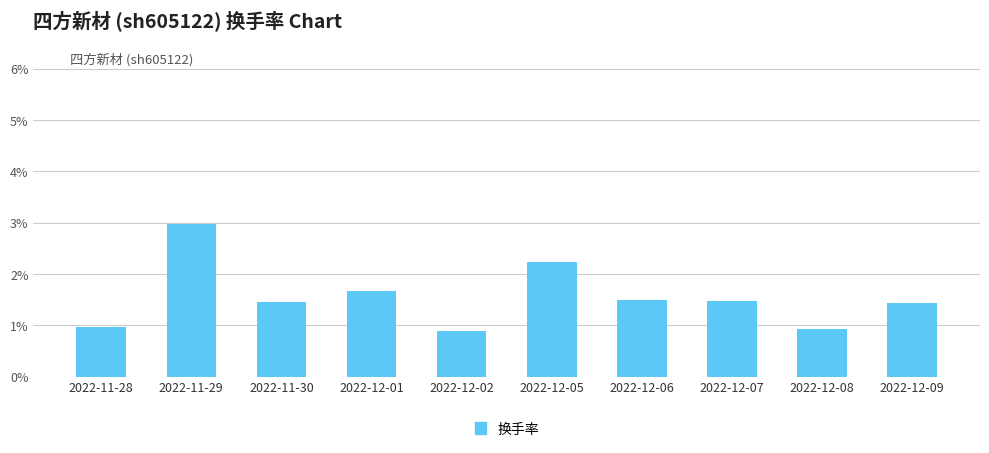

Which label corresponds to the largest value in the chart?

2022-11-29